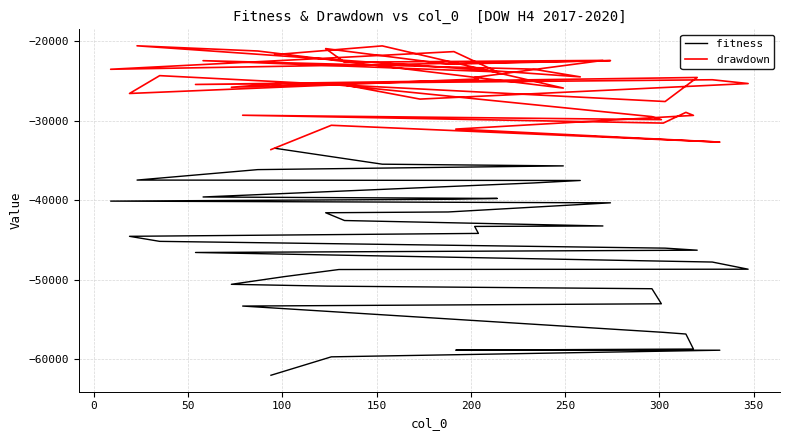

List the series in order of their overall mean, lowest first.

fitness, drawdown